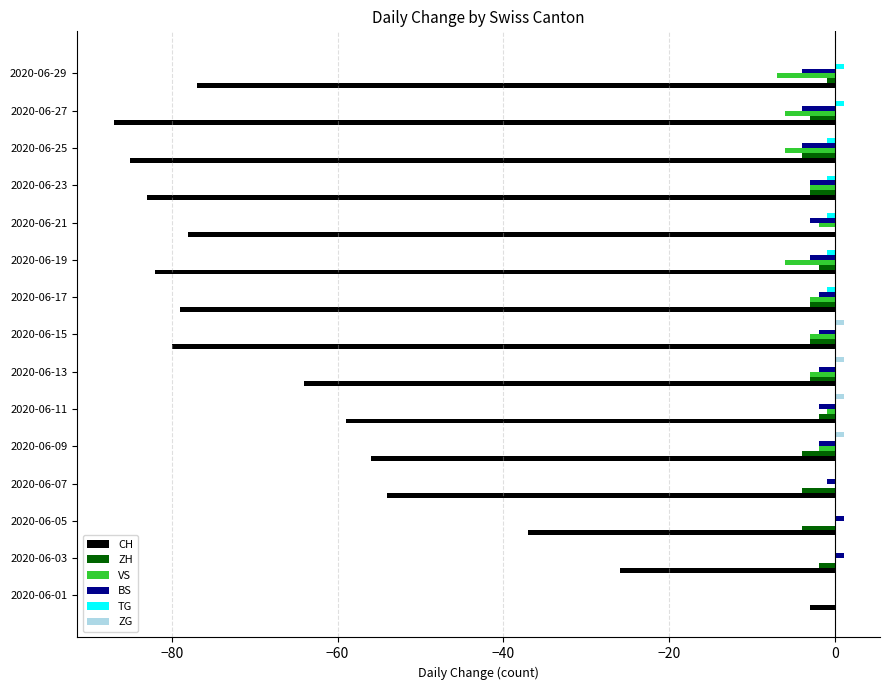

Count the VS values in the range -6 to 0.

14